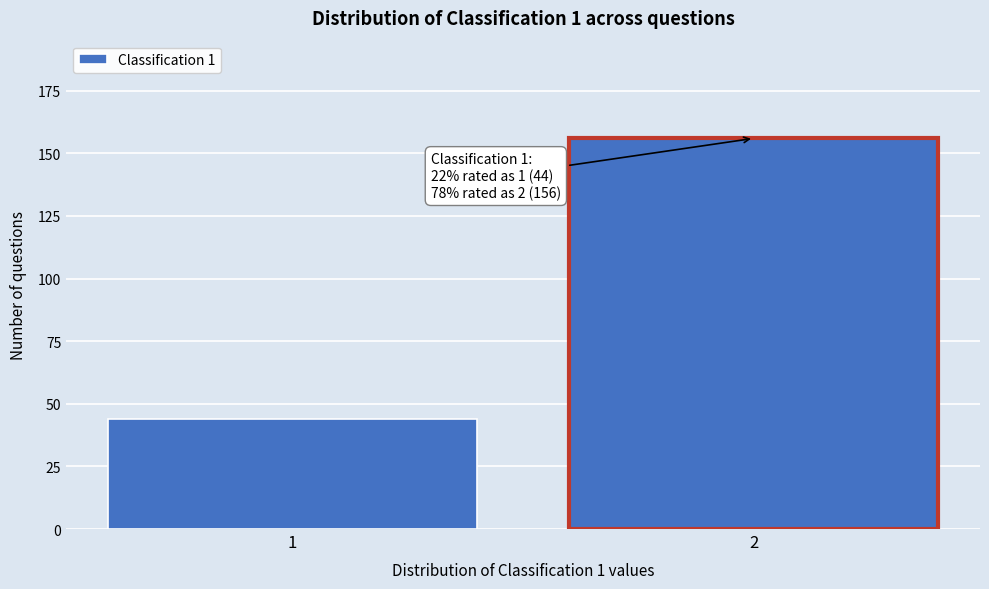

Reading left to right, transcribe all the data shown in this chart.

1=44	2=156